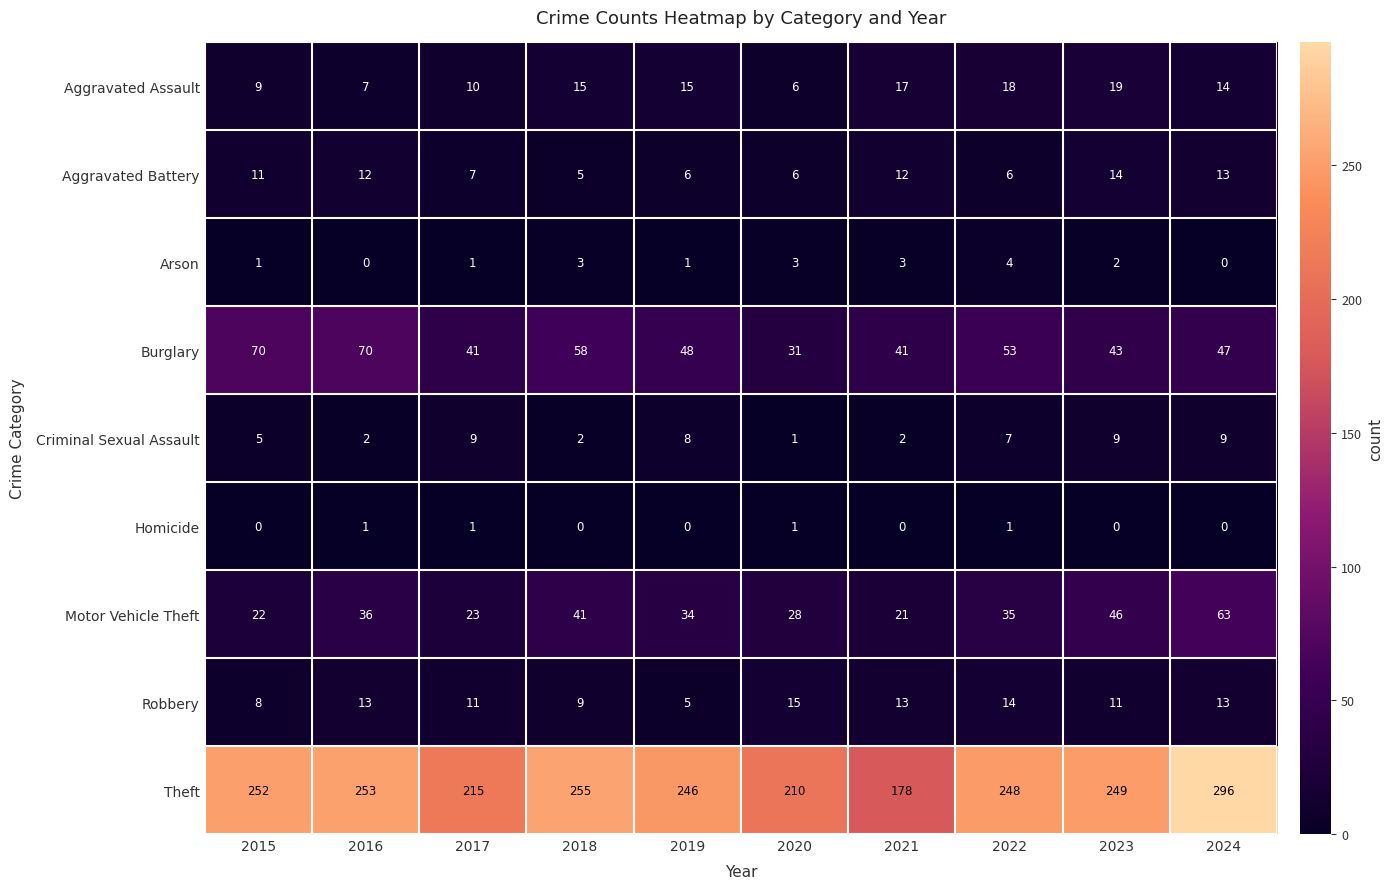

True or false: Criminal Sexual Assault has a value of 1 at 2020.

True